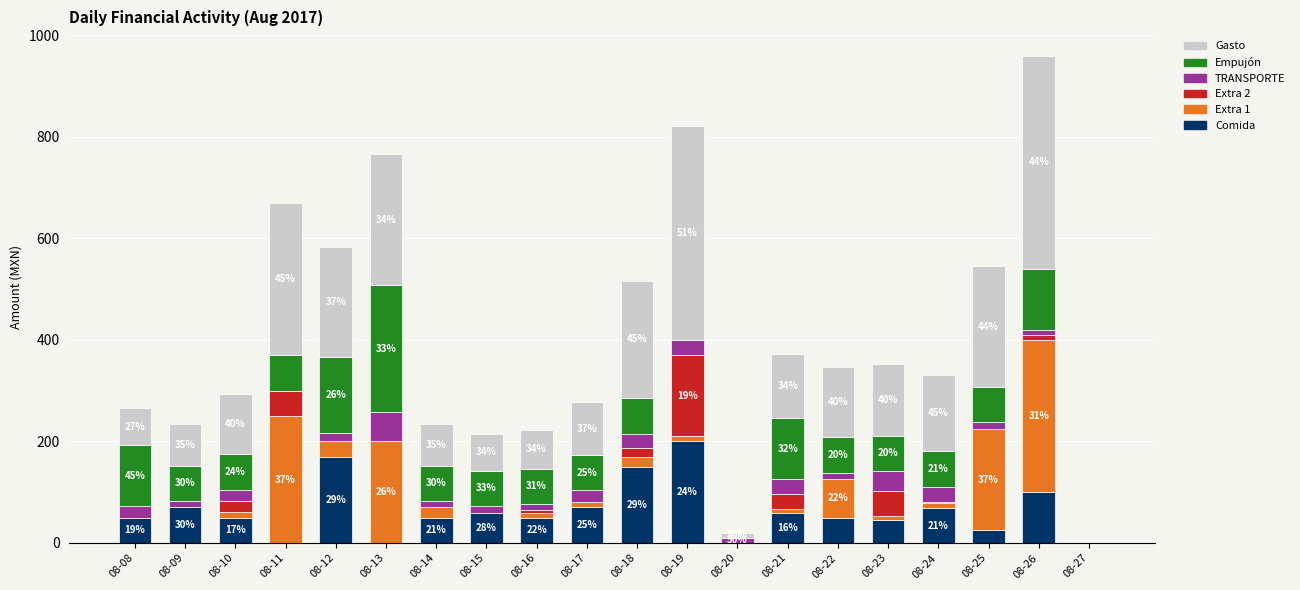

At which label does Comida reach its peak?

08-19